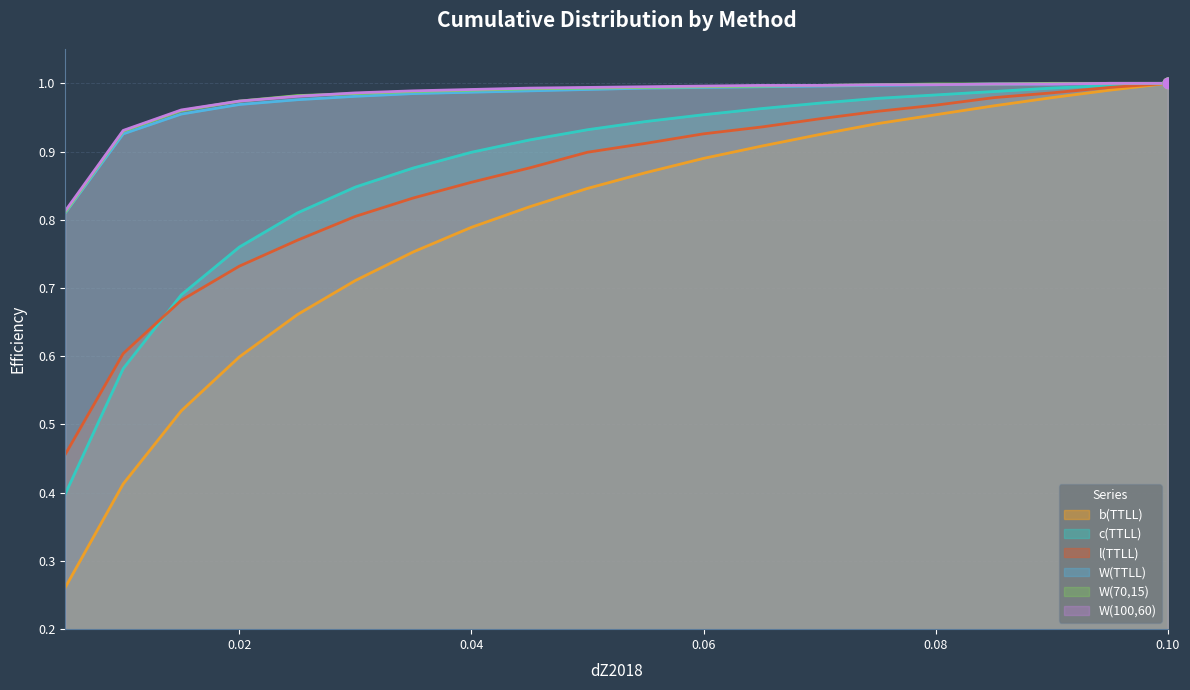

What are all the series names shown in the legend?

b(TTLL), c(TTLL), l(TTLL), W(TTLL), W(70,15), W(100,60)